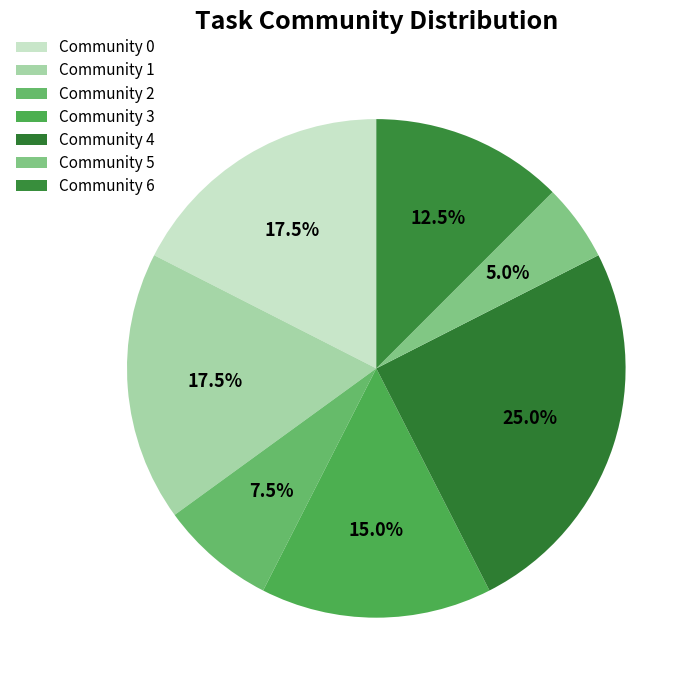

True or false: Community 6 accounts for 1% of the total.

False